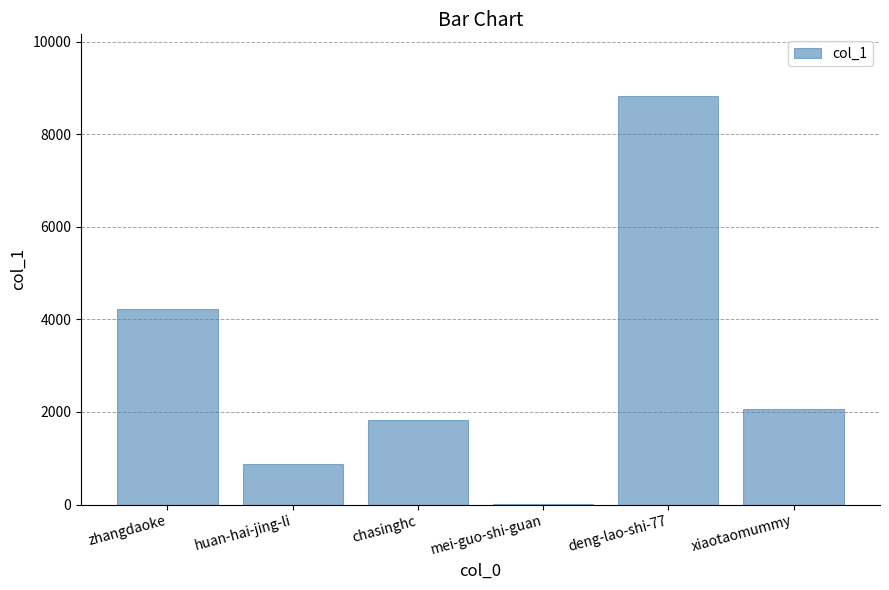

Reading right to left, extract all data points from this chart.

xiaotaomummy=2054	deng-lao-shi-77=8833	mei-guo-shi-guan=3	chasinghc=1827	huan-hai-jing-li=871	zhangdaoke=4219